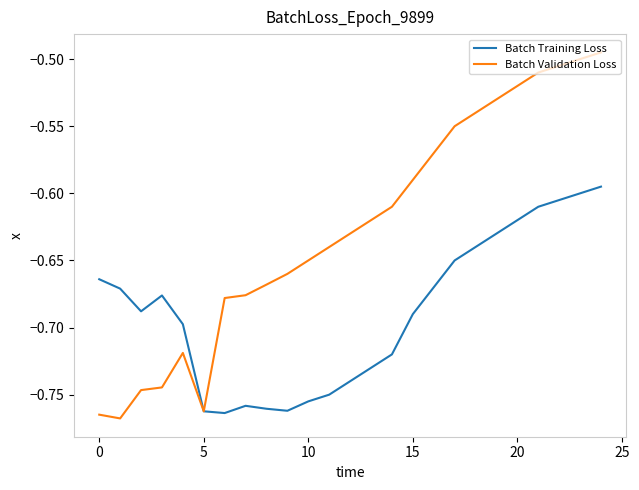

Rank the series by their maximum value, from highest to lowest.

Batch Validation Loss, Batch Training Loss